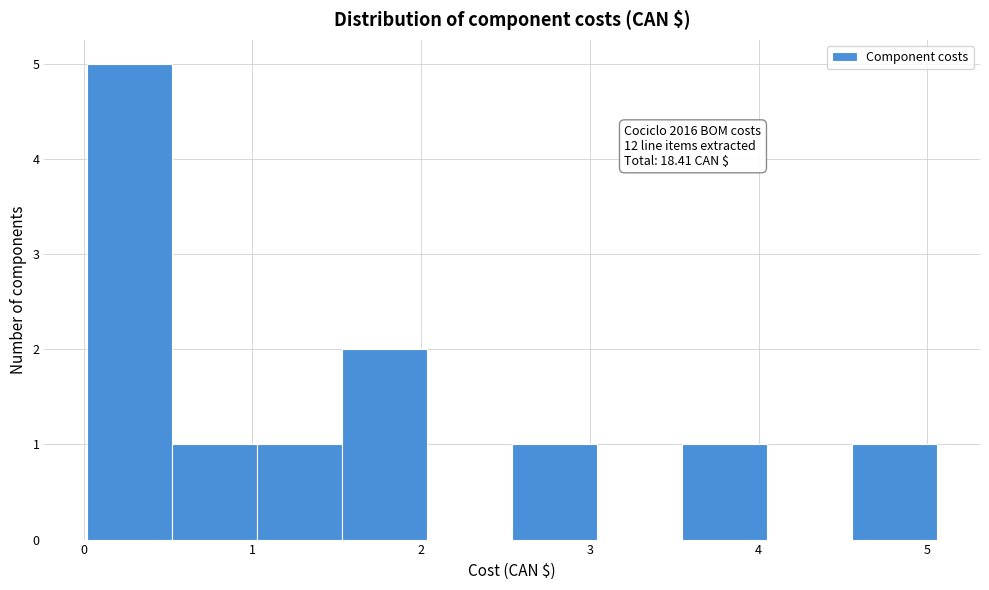

Which range on the x-axis has the tallest bar?

0.0 to 0.5